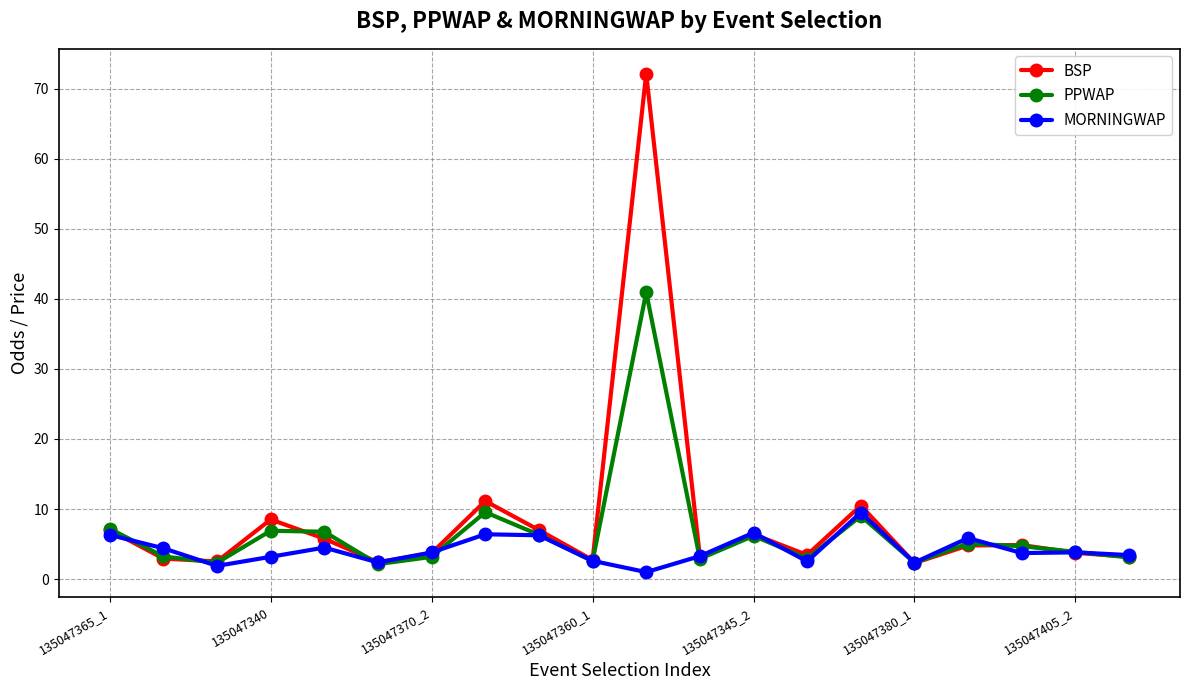

True or false: MORNINGWAP has more than 0 interior local peaks.

True